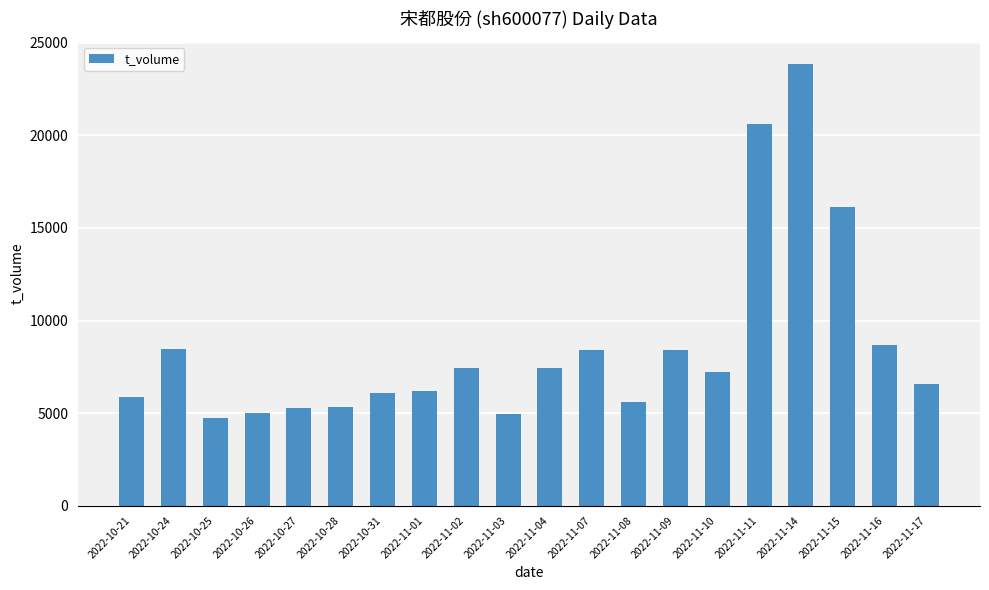

How many values are below 7191?

10